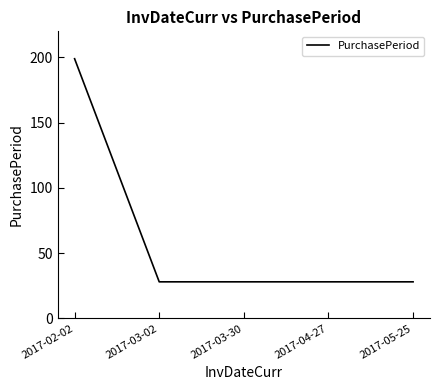

Is it true that the value at 2017-03-30 is 47?

False